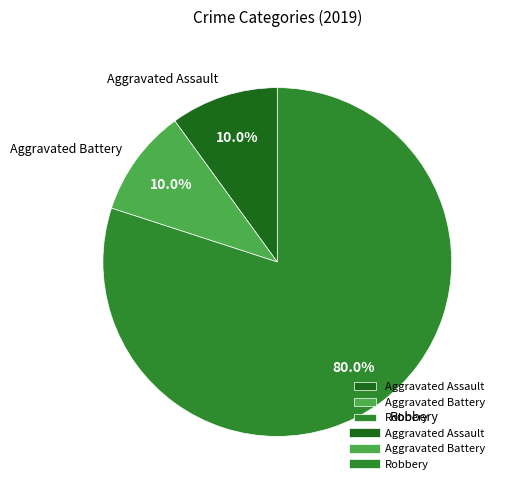

Is the sum of Robbery and Aggravated Battery greater than half?

Yes